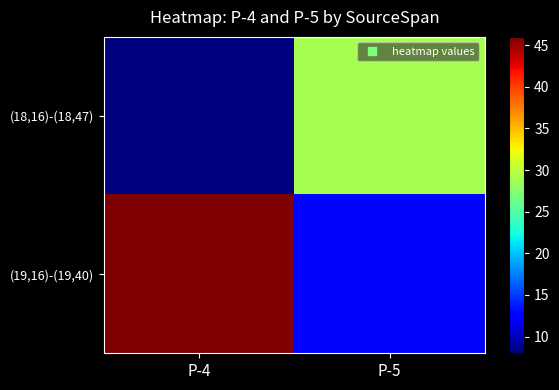

Which series has the widest spread of values?

(19,16)-(19,40)